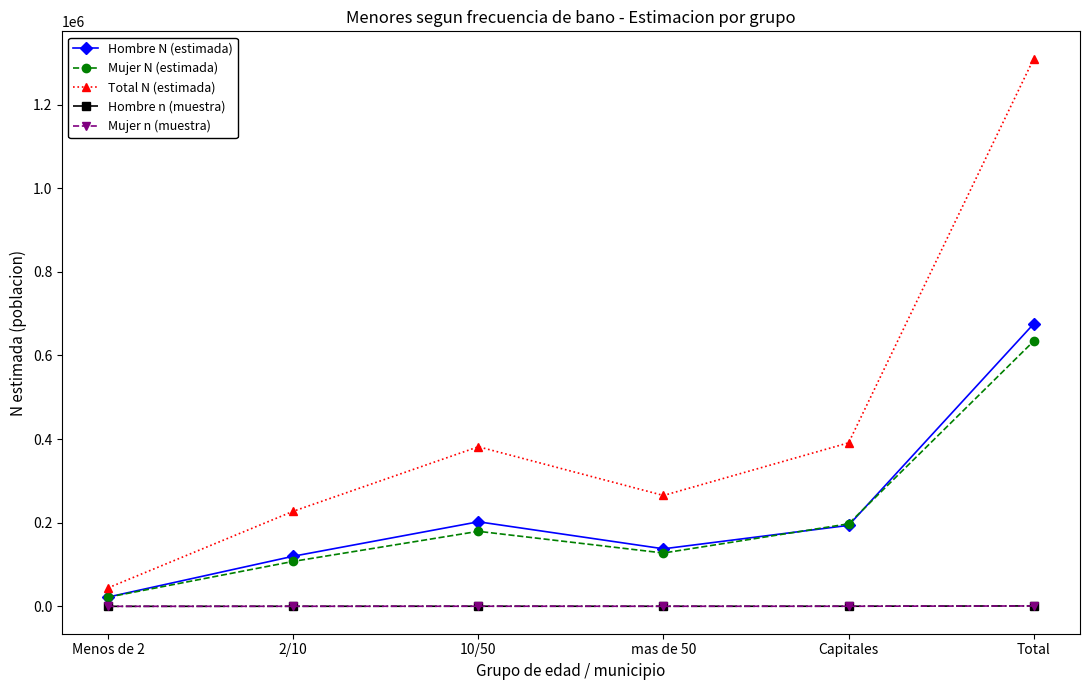

Is this an area chart (filled region under the line)?

No